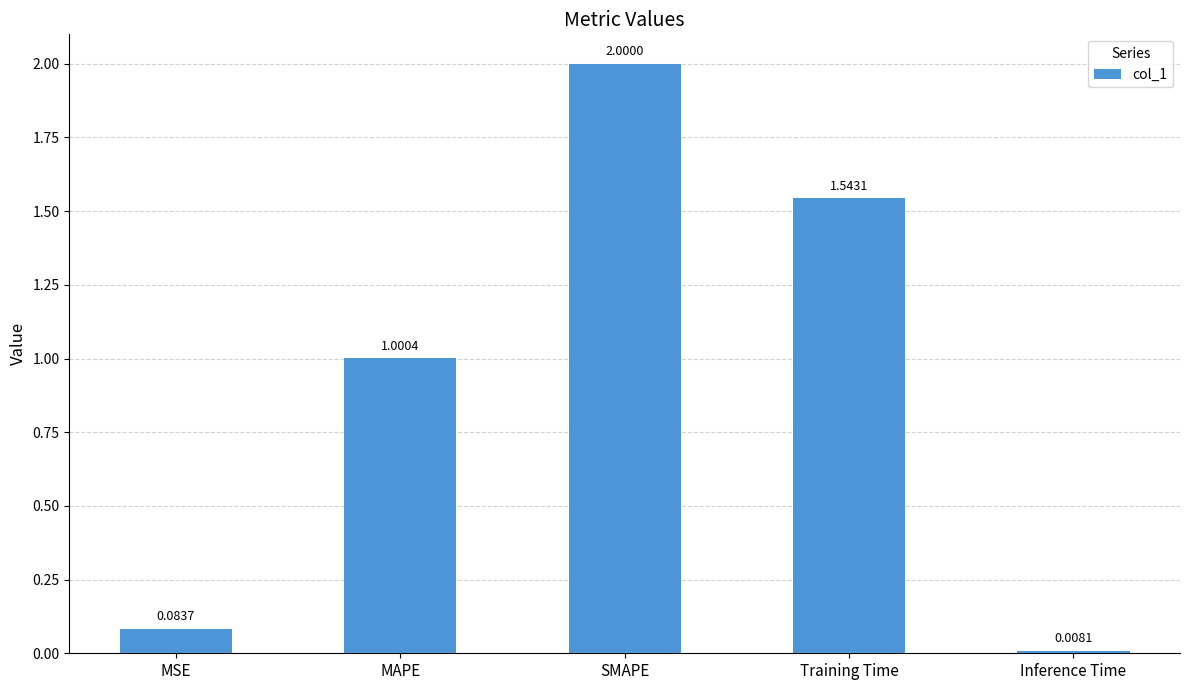

What is the change in value from Training Time to Inference Time?

-1.5